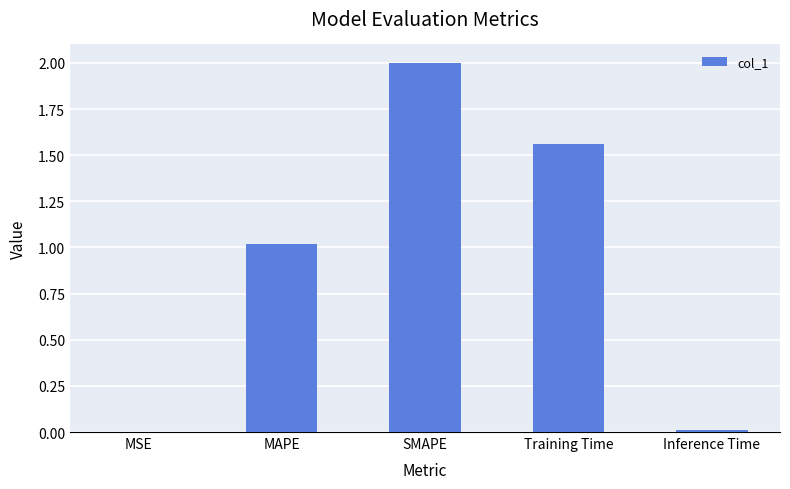

What is the maximum value shown in the chart?

2.0